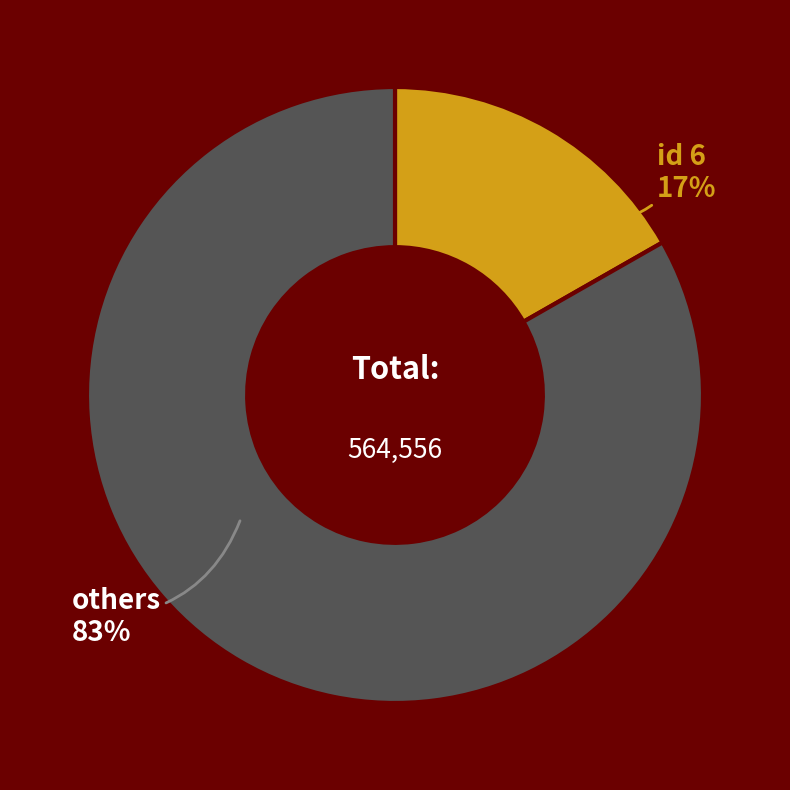

To the nearest percent, what is the difference between the largest and smallest slice percentages?

66%